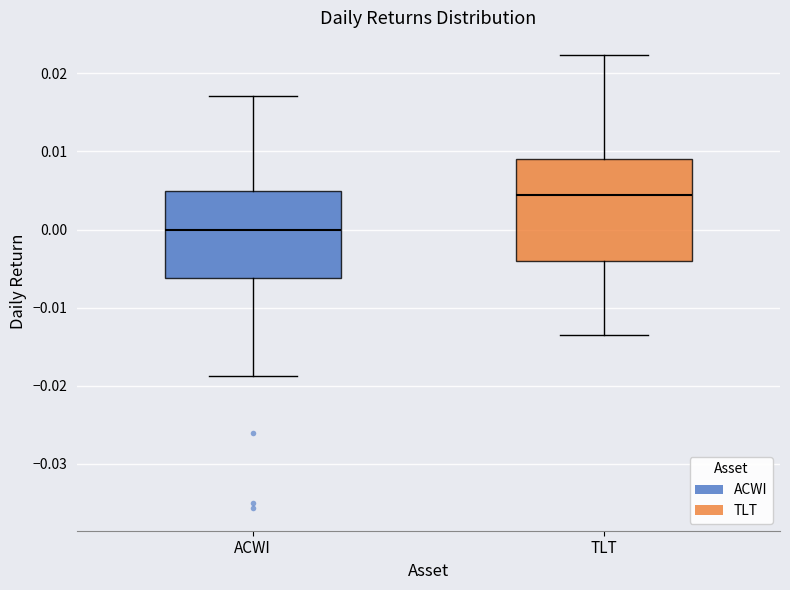

Which box's median line is the highest?

TLT